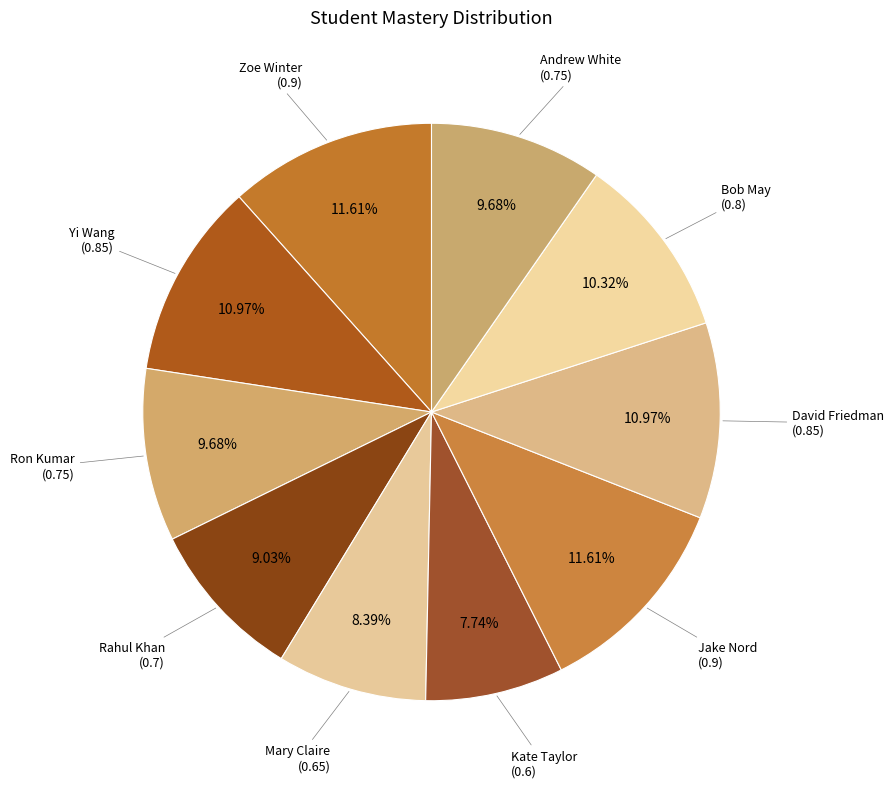

What is the smallest slice in the pie chart?

Kate Taylor